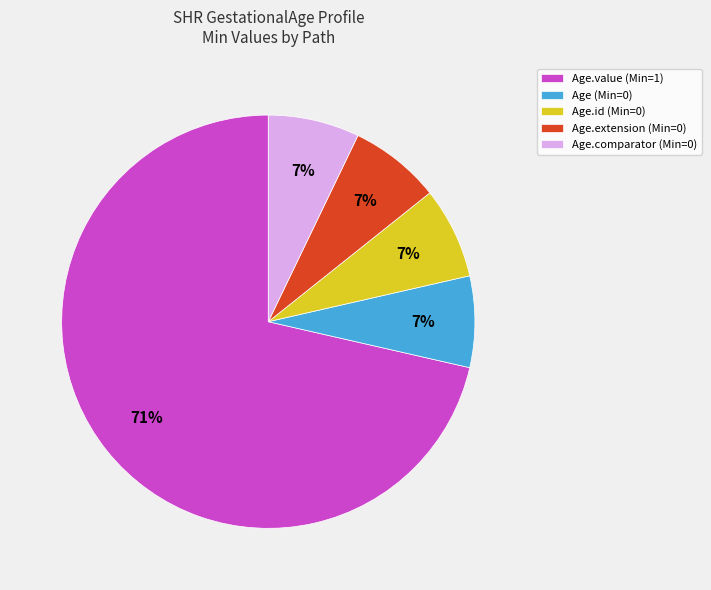

Approximately how many times larger is the value at Age (Min=0) compared to Age.extension (Min=0)?

1.0